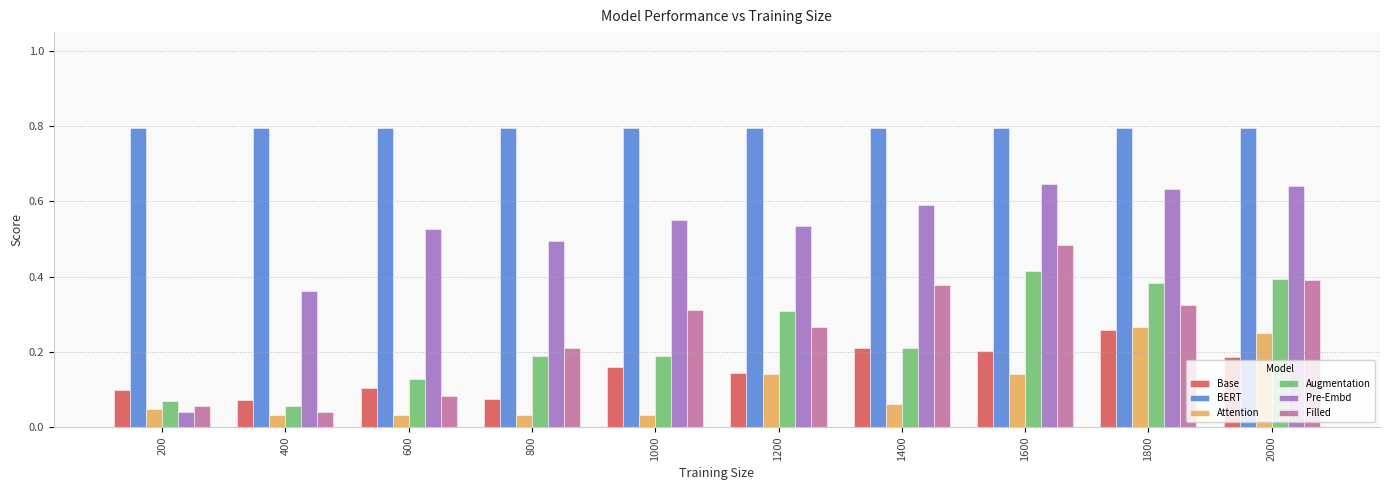

Count the number of data series in this chart.

6